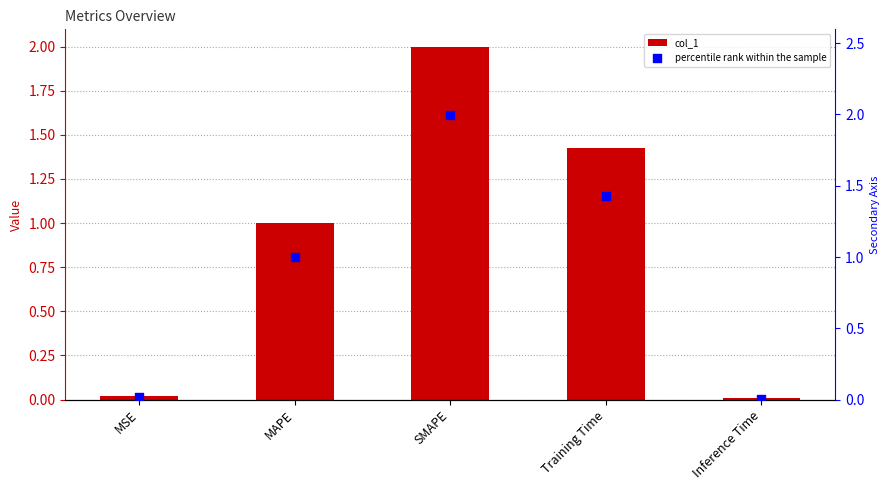

What are all the series names shown in the legend?

col_1, percentile rank within the sample